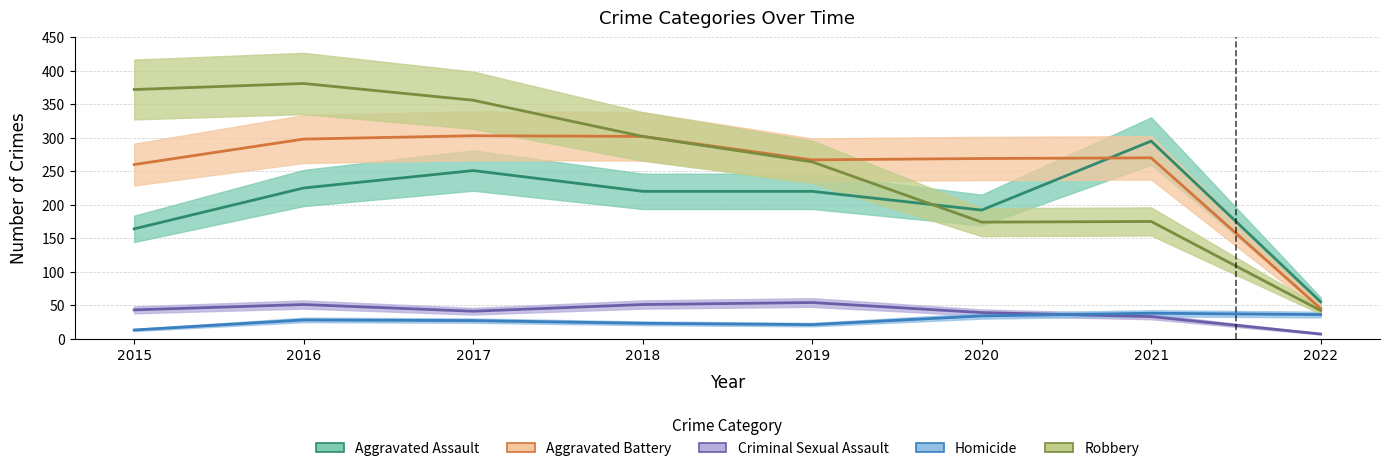

True or false: Criminal Sexual Assault has a value of 71 at 2018.

False